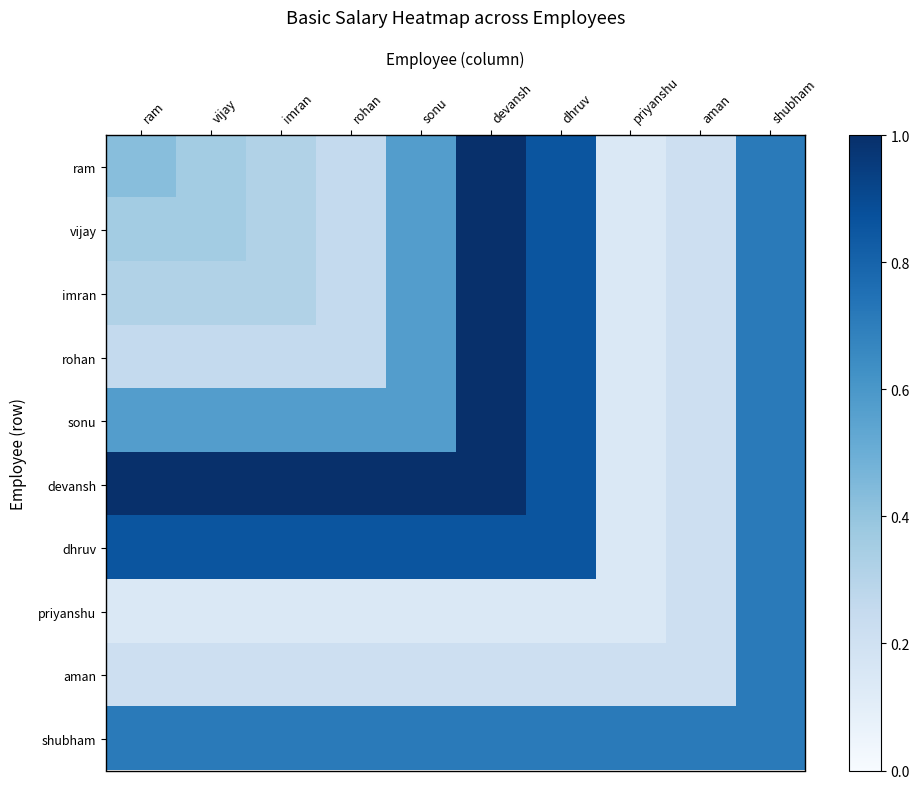

Count the number of categories in the chart.

10